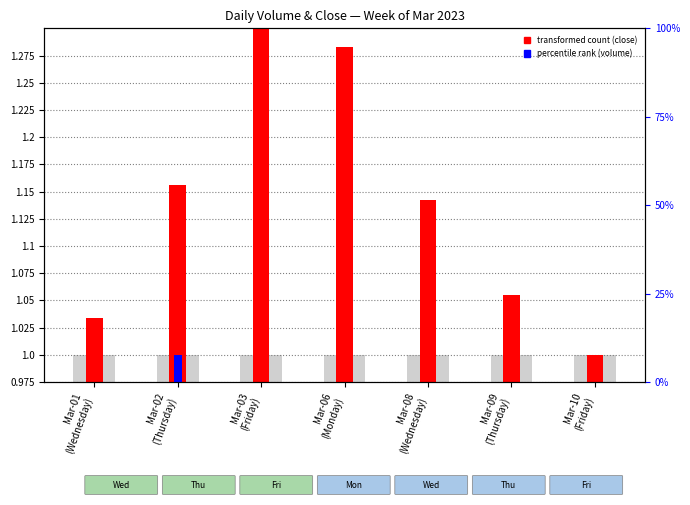

Which series has the largest total across all categories?

transformed count (close)